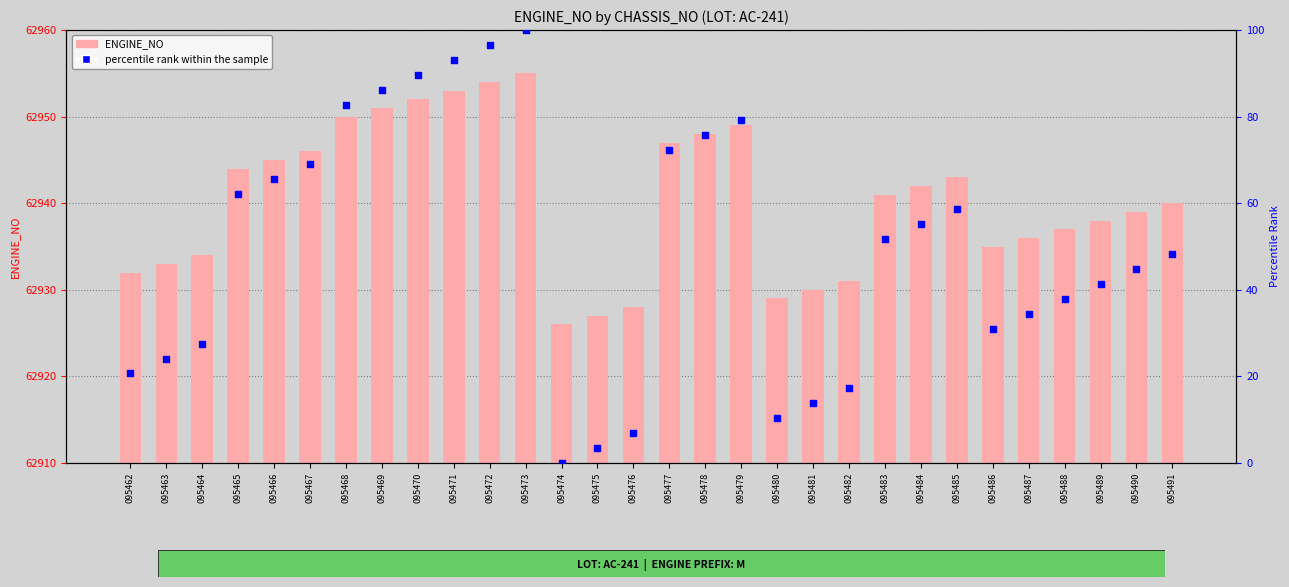

At how many categories does at least one series exceed 45301?

30